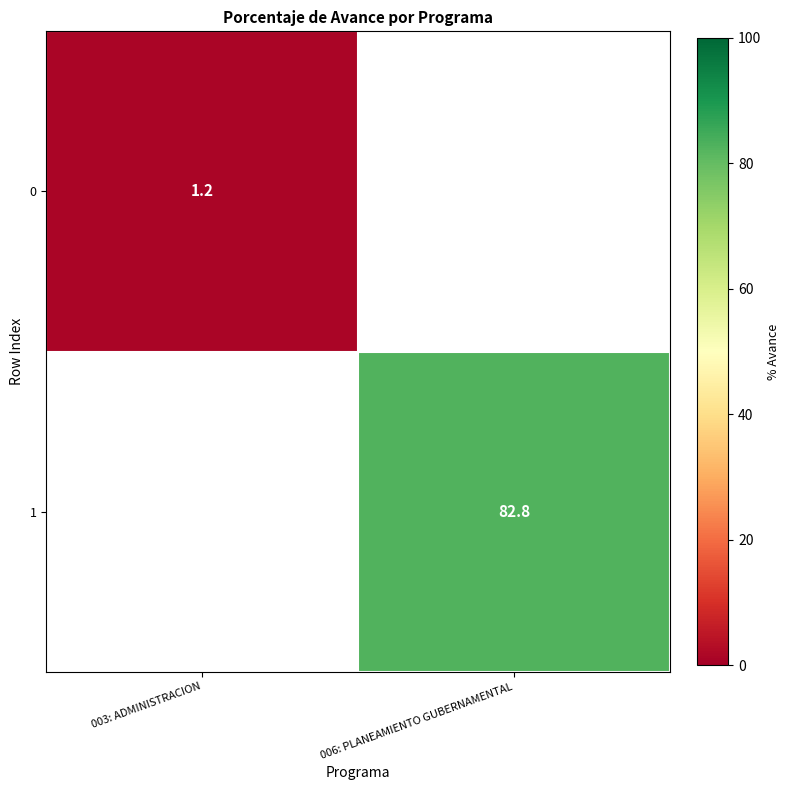

Is it true that 1 equals 135.8 at 006: PLANEAMIENTO GUBERNAMENTAL?

False